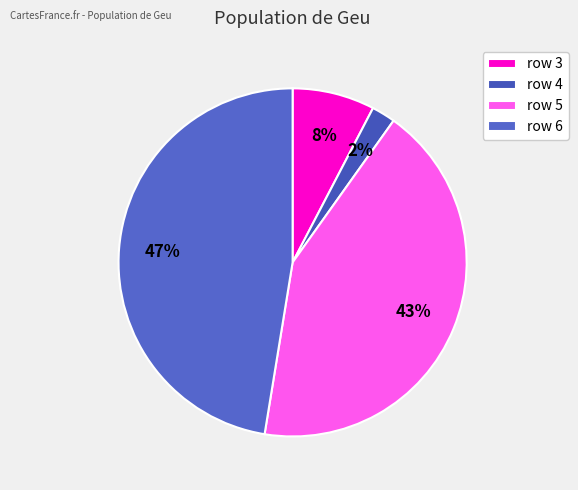

Which has a higher value, row 6 or row 3?

row 6